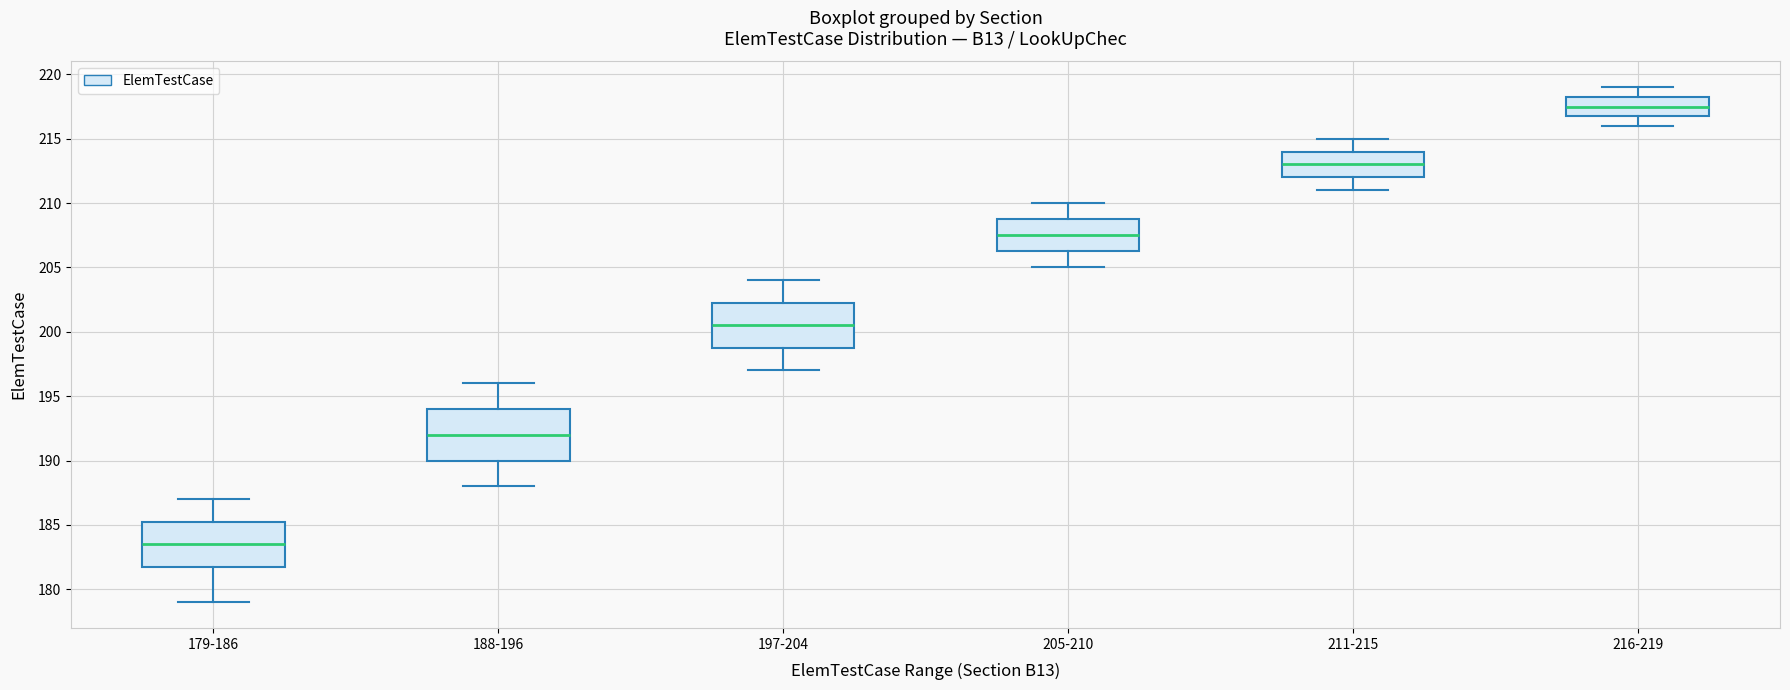

Reading left to right, read every box against the y-axis: the position of its median line, the range the box covers, and the ends of its whiskers. The values are not printed on the chart, so give them approximately, as read against the axis.

179-186: median 183.5, box 182.0 to 185.5, whiskers 179.0 to 187.0
188-196: median 192.0, box 190.0 to 194.0, whiskers 188.0 to 196.0
197-204: median 200.5, box 199.0 to 202.5, whiskers 197.0 to 204.0
205-210: median 207.5, box 206.5 to 209.0, whiskers 205.0 to 210.0
211-215: median 213.0, box 212.0 to 214.0, whiskers 211.0 to 215.0
216-219: median 217.5, box 217.0 to 218.5, whiskers 216.0 to 219.0